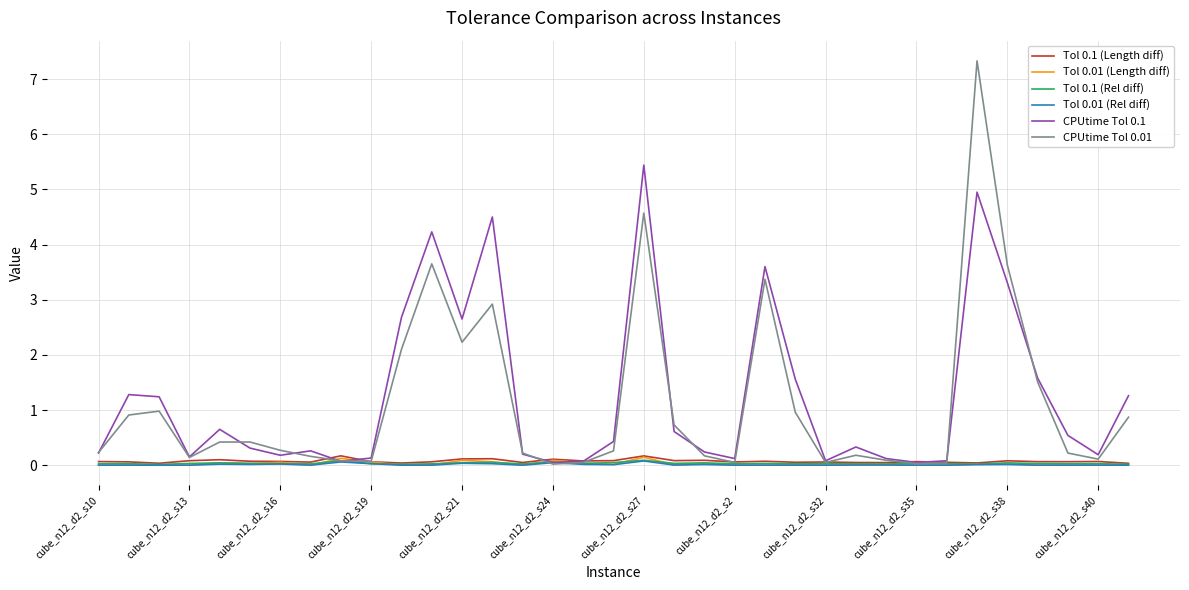

Which series has the largest range (max minus min)?

CPUtime Tol 0.01